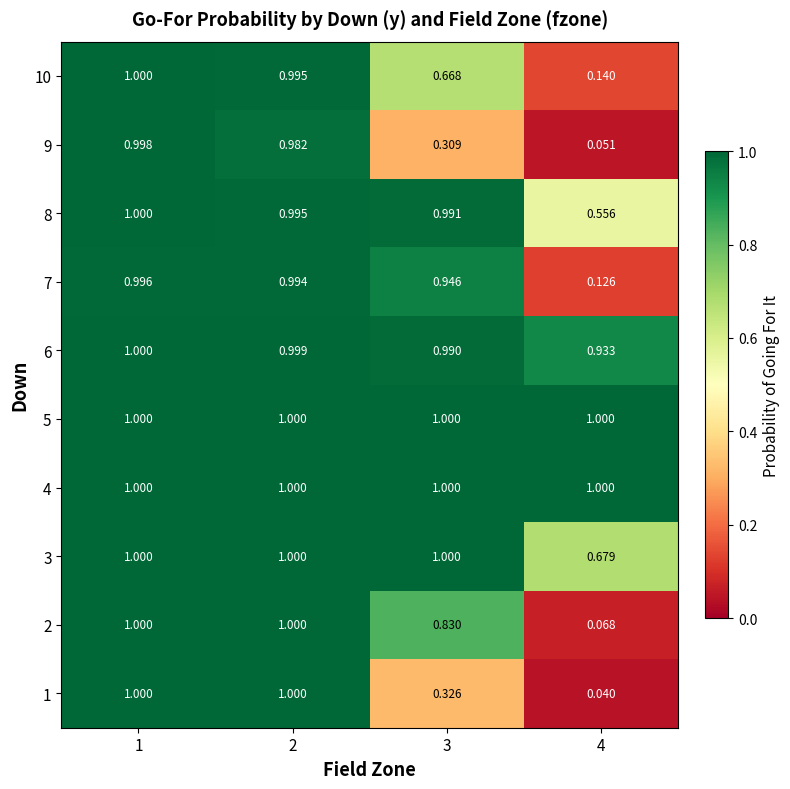

How many data points does each series have?

4